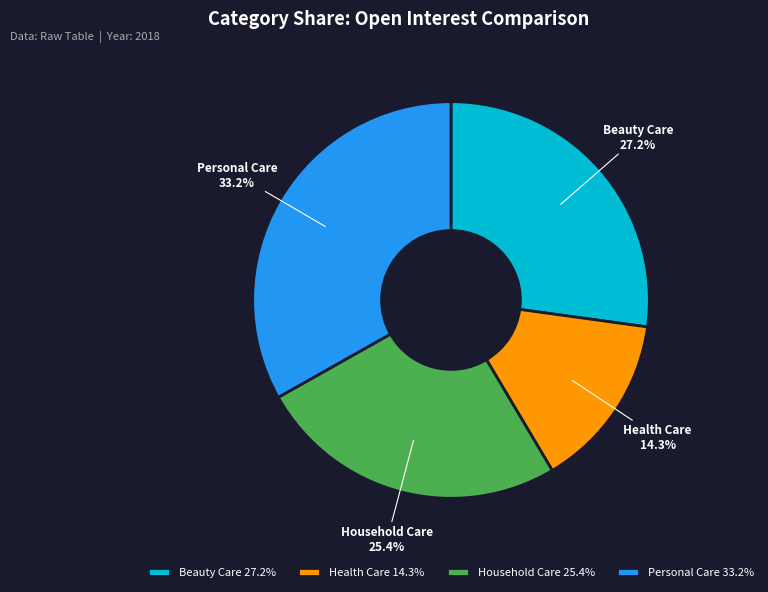

Which has a higher value, Beauty Care or Household Care?

Beauty Care